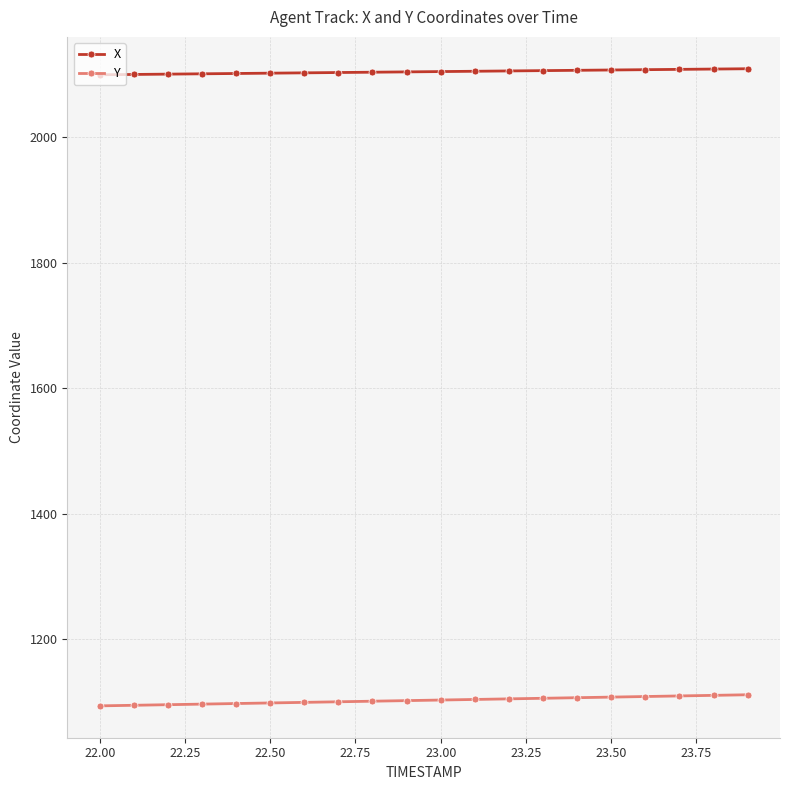

What is the value of the Y point at the 13th from the left?

1104.5